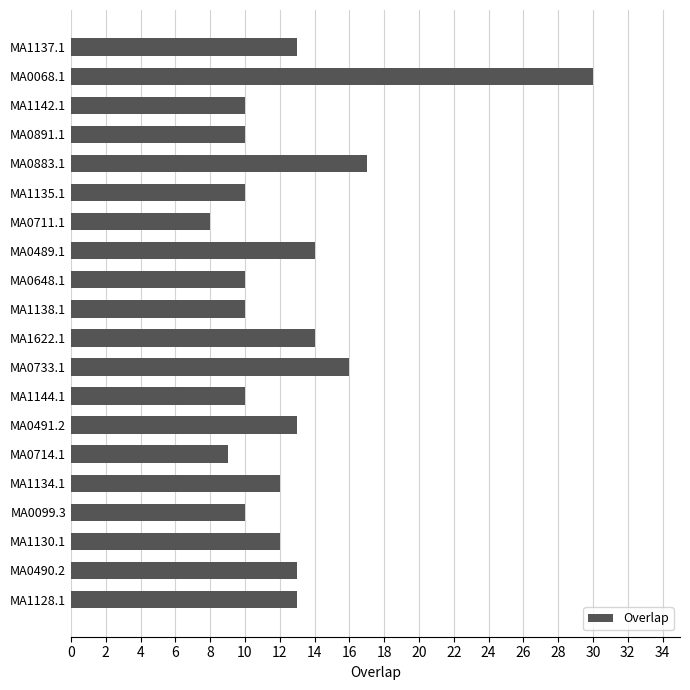

What is the greatest value displayed?

30